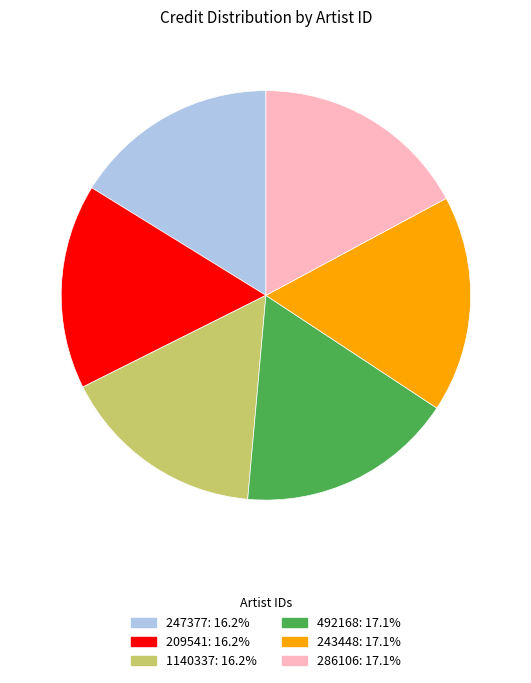

Is there any slice that represents more than half of the pie?

No